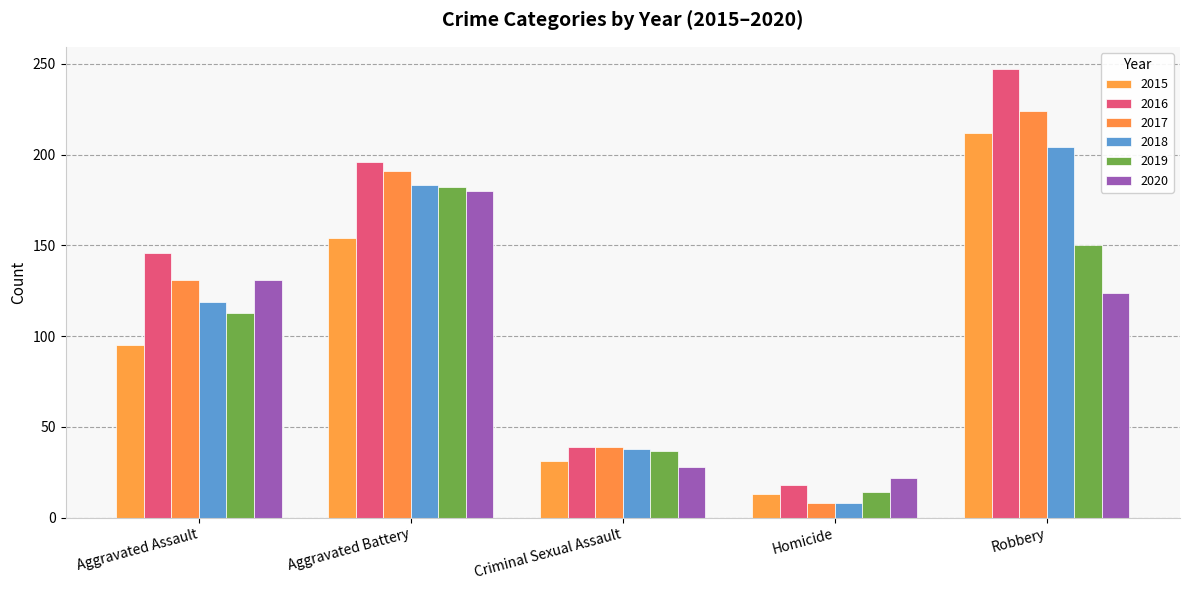

Reading left to right, list all the values displayed in this chart.

2015: Aggravated Assault=95	Aggravated Battery=154	Criminal Sexual Assault=31	Homicide=13	Robbery=212
2016: Aggravated Assault=146	Aggravated Battery=196	Criminal Sexual Assault=39	Homicide=18	Robbery=247
2017: Aggravated Assault=131	Aggravated Battery=191	Criminal Sexual Assault=39	Homicide=8	Robbery=224
2018: Aggravated Assault=119	Aggravated Battery=183	Criminal Sexual Assault=38	Homicide=8	Robbery=204
2019: Aggravated Assault=113	Aggravated Battery=182	Criminal Sexual Assault=37	Homicide=14	Robbery=150
2020: Aggravated Assault=131	Aggravated Battery=180	Criminal Sexual Assault=28	Homicide=22	Robbery=124